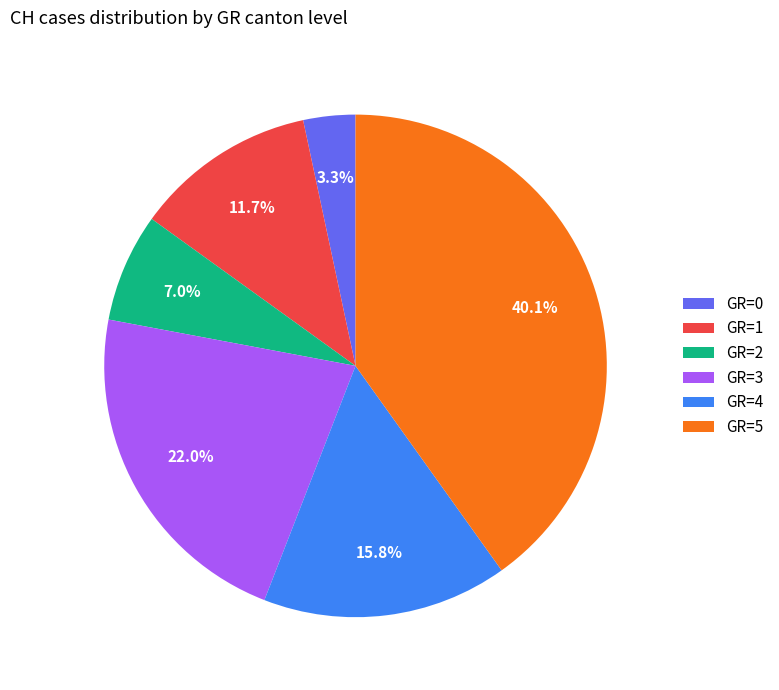

Do GR=0 and GR=2 together represent more than half of the pie?

No